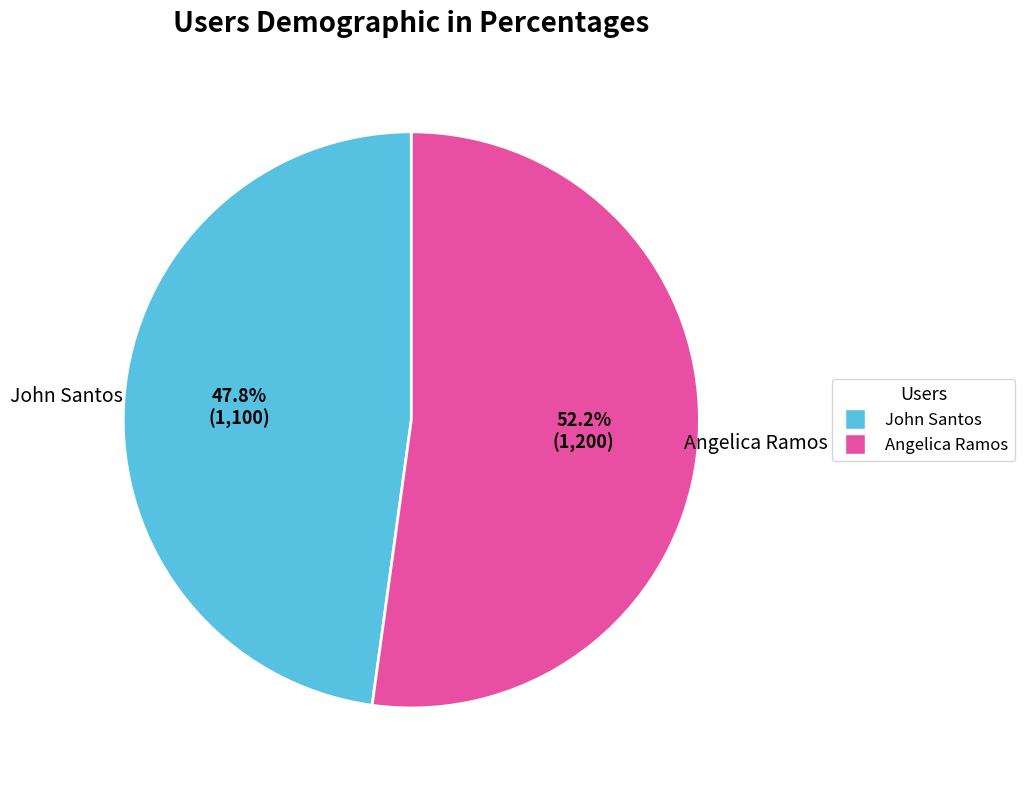

To the nearest percent, what is the combined percentage of John Santos and Angelica Ramos?

100%